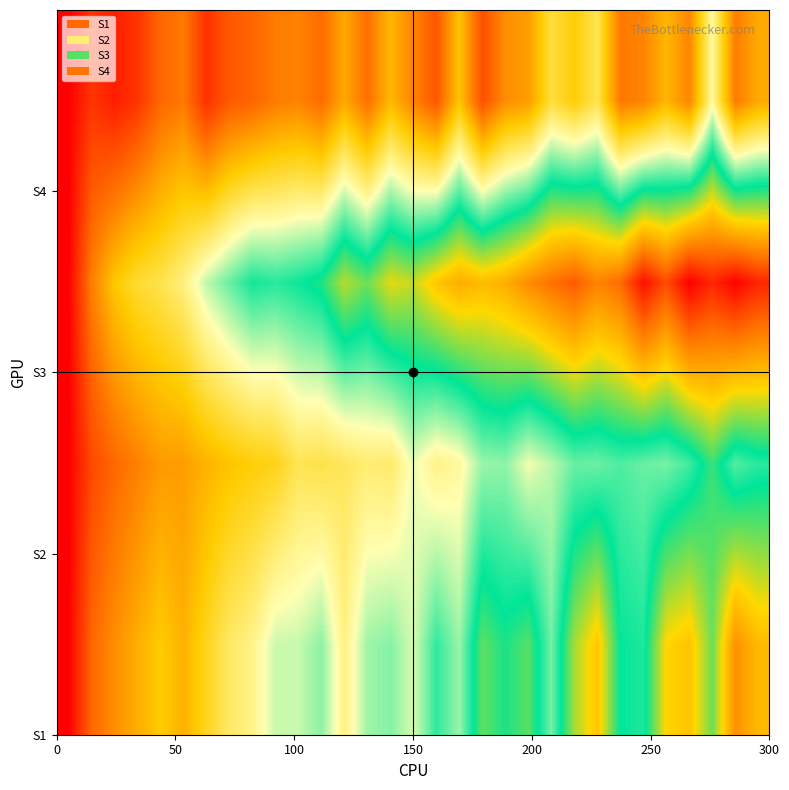

What is the maximum value shown in the chart?

119.2